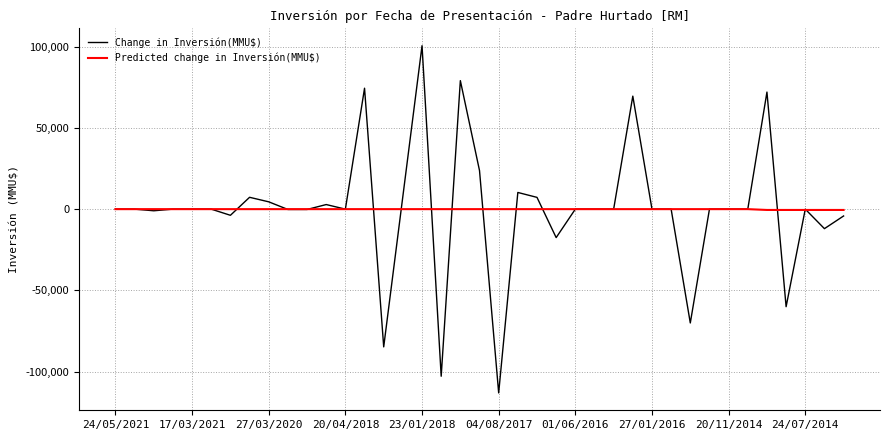

What is the smallest value displayed?

-113026